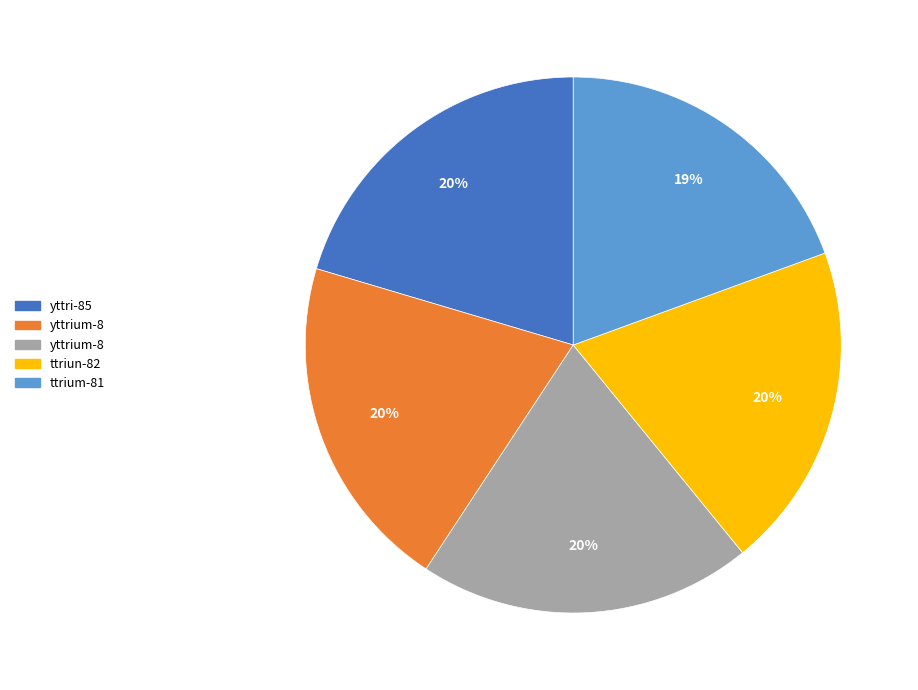

To the nearest percent, what is the difference between the largest and smallest slice percentages?

1%